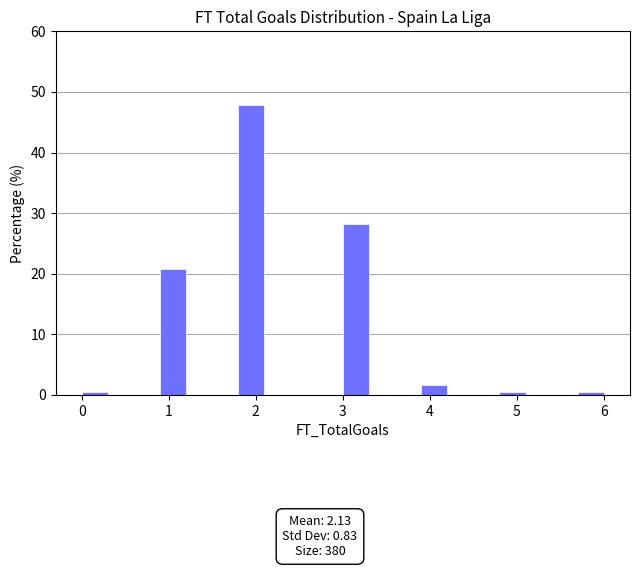

Around what value on the x-axis is the tallest bar? Give the approximate position of its centre, as read against the axis.

2.0